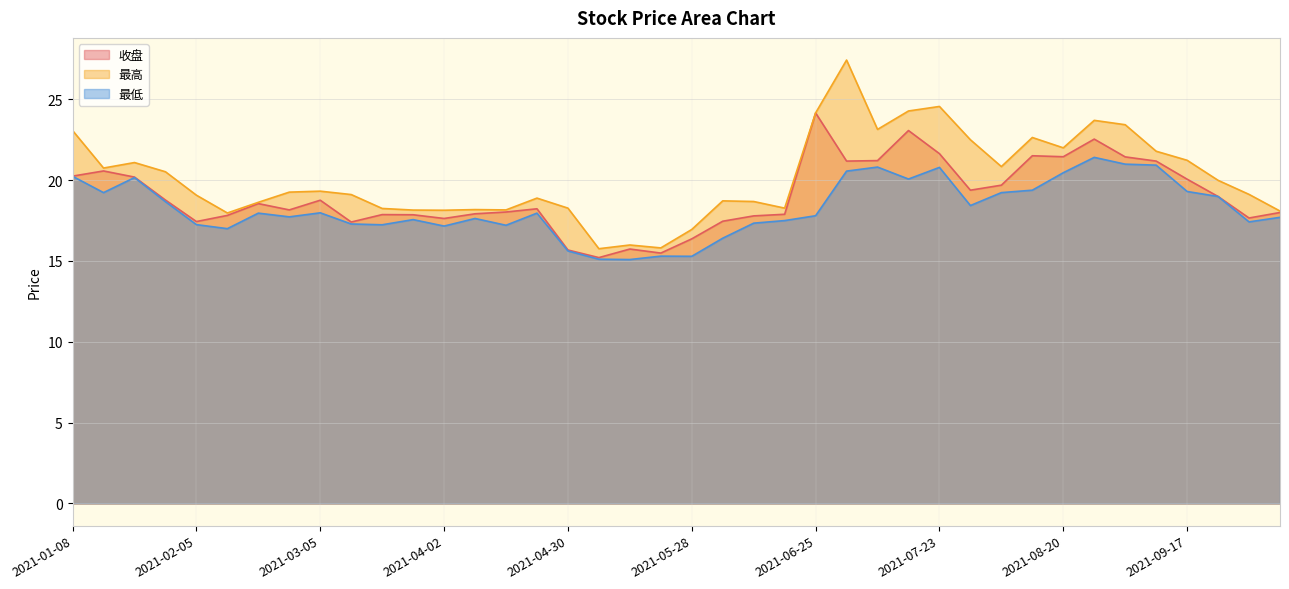

What is the difference between the 收盘 values at 2021-09-30 and 2021-02-19?

0.9